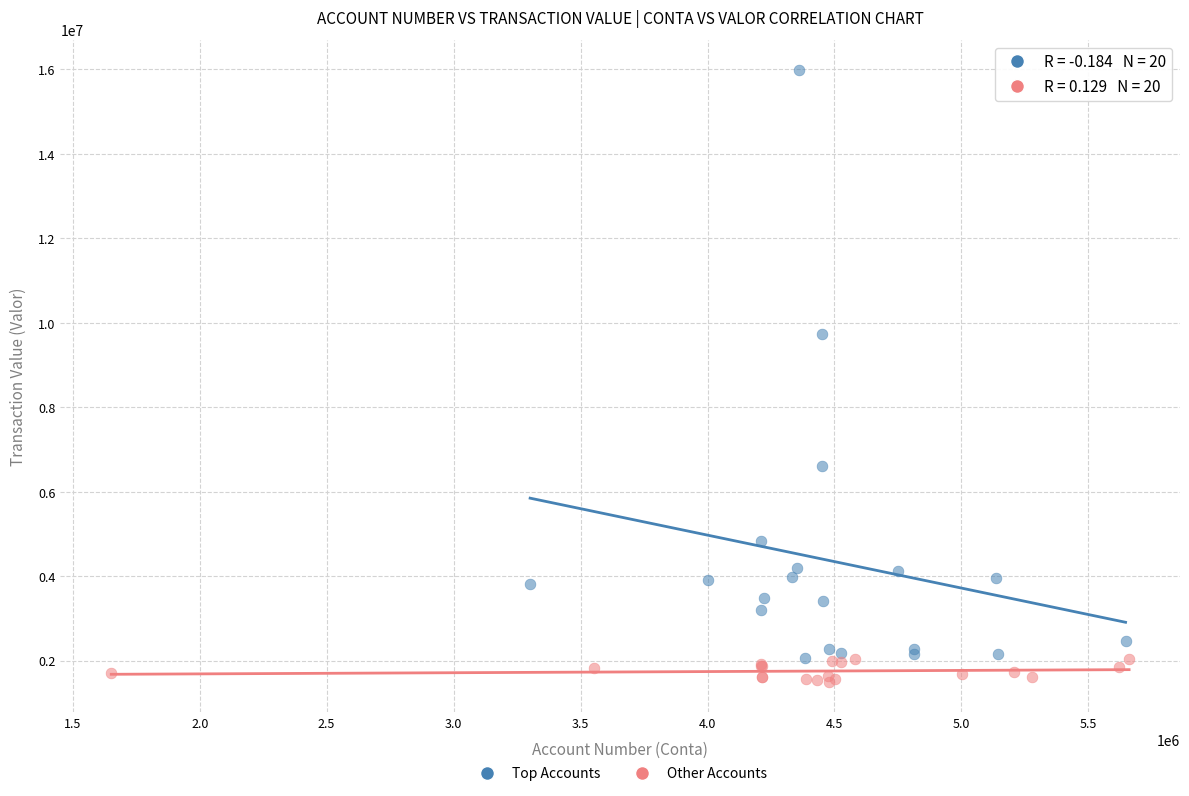

Which series reaches the minimum Y coordinate?

Other Accounts